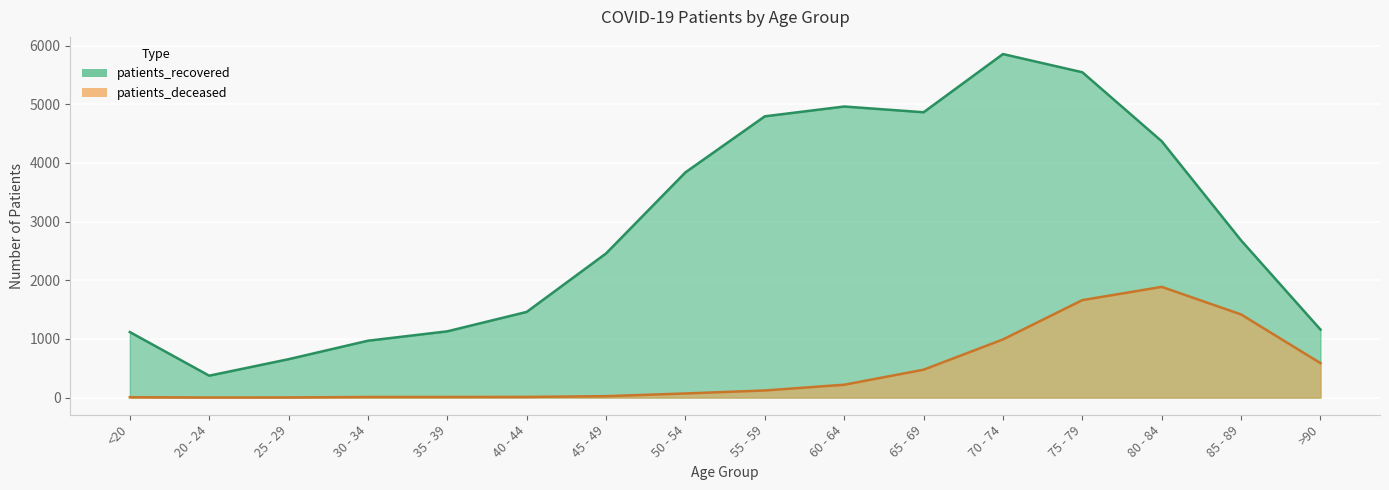

What is the value of the patients_deceased point at the 13th from the left?

1661